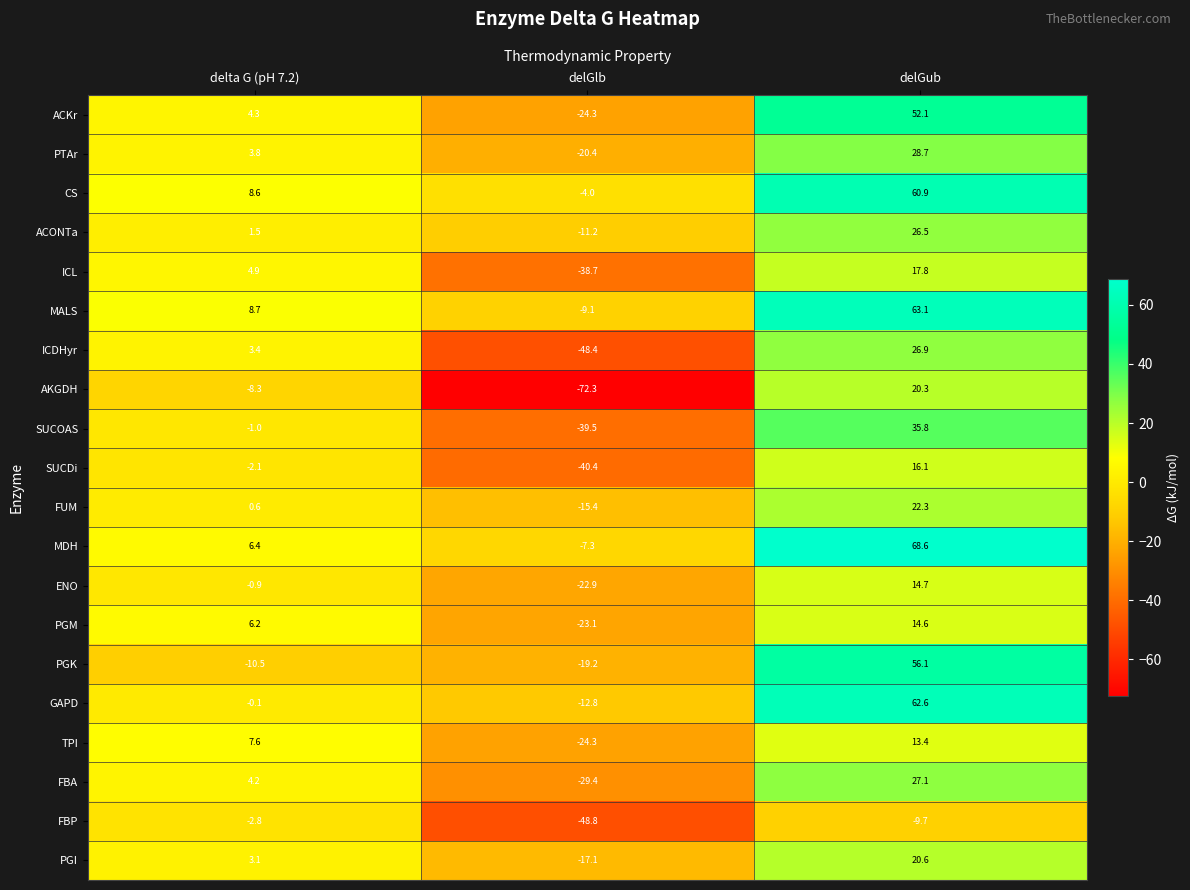

Which label corresponds to the smallest value in the chart?

delGlb